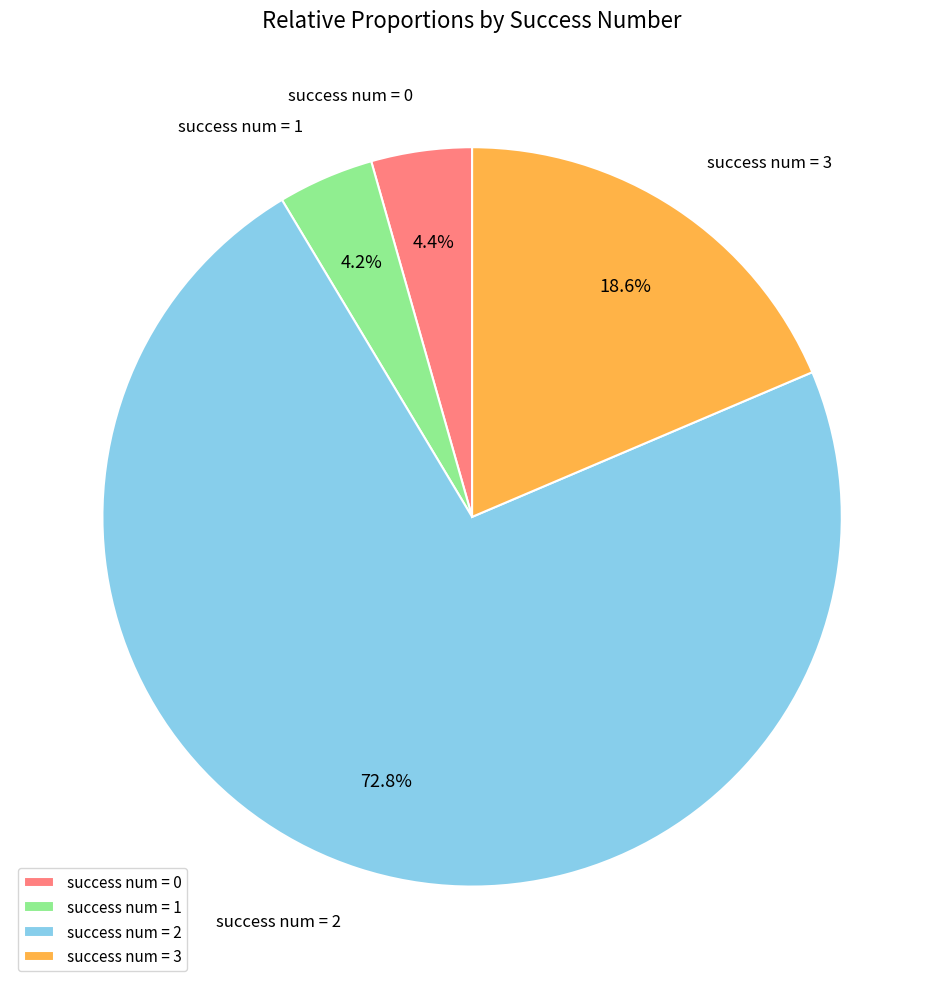

Between success num = 2 and success num = 0, which is larger?

success num = 2